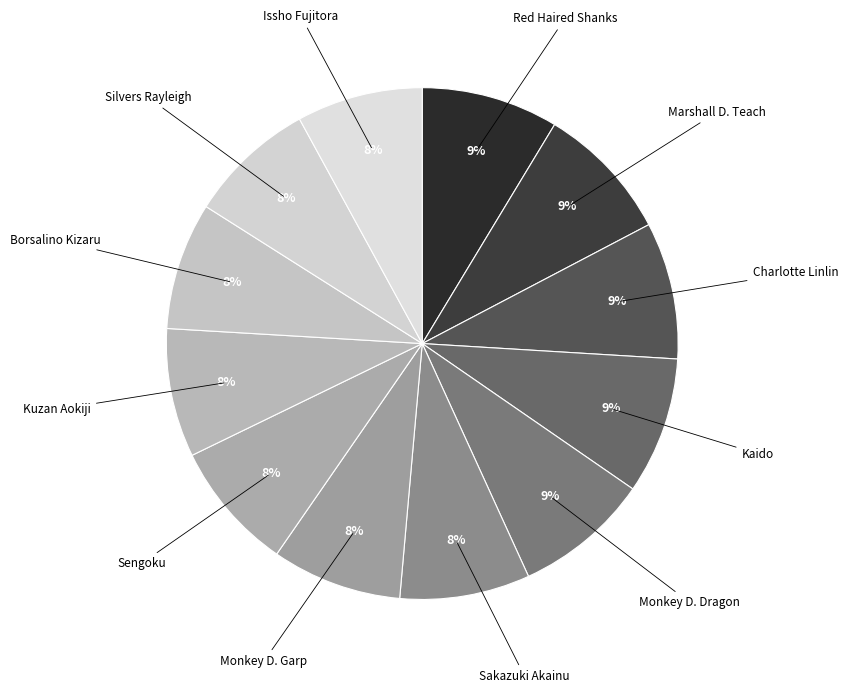

How many segments does this pie chart have?

12